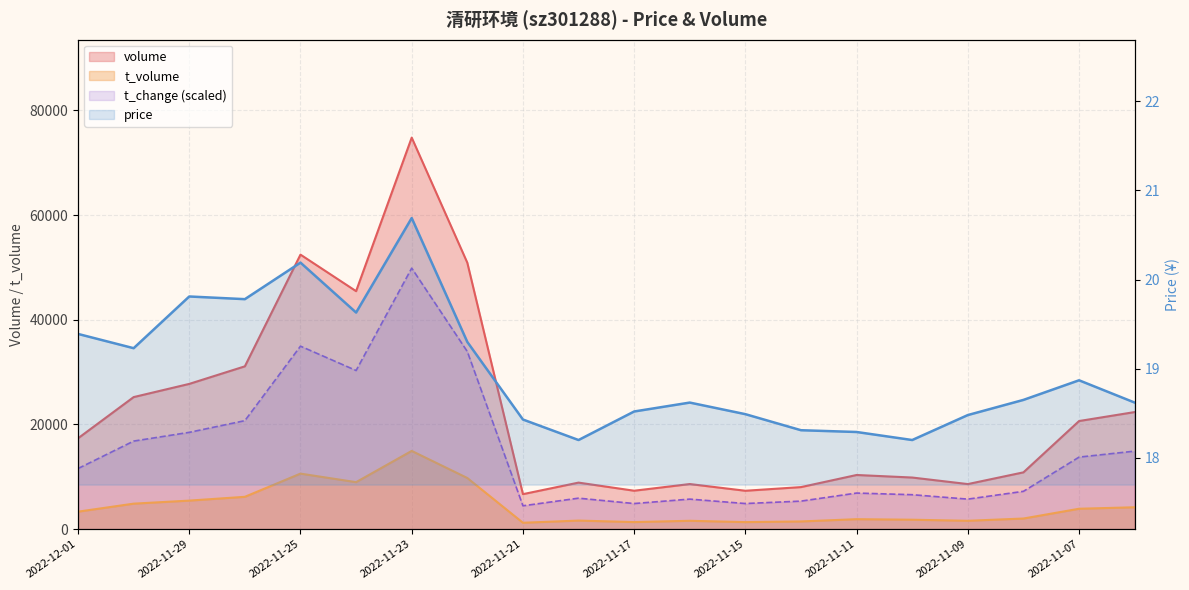

What is the value of the t_volume point at the 10th from the left?

1642.0